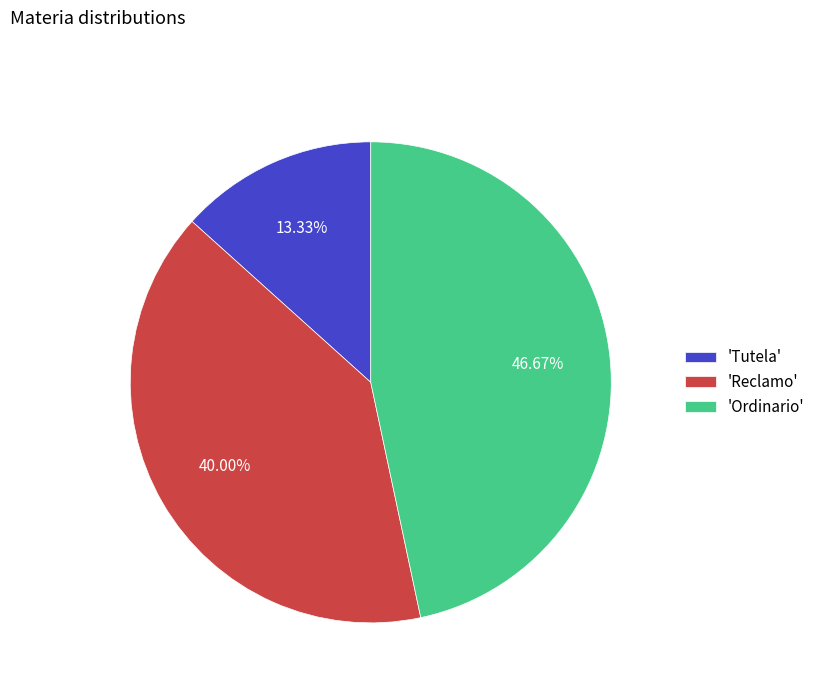

Is the sum of 'Tutela' and 'Ordinario' greater than half?

Yes